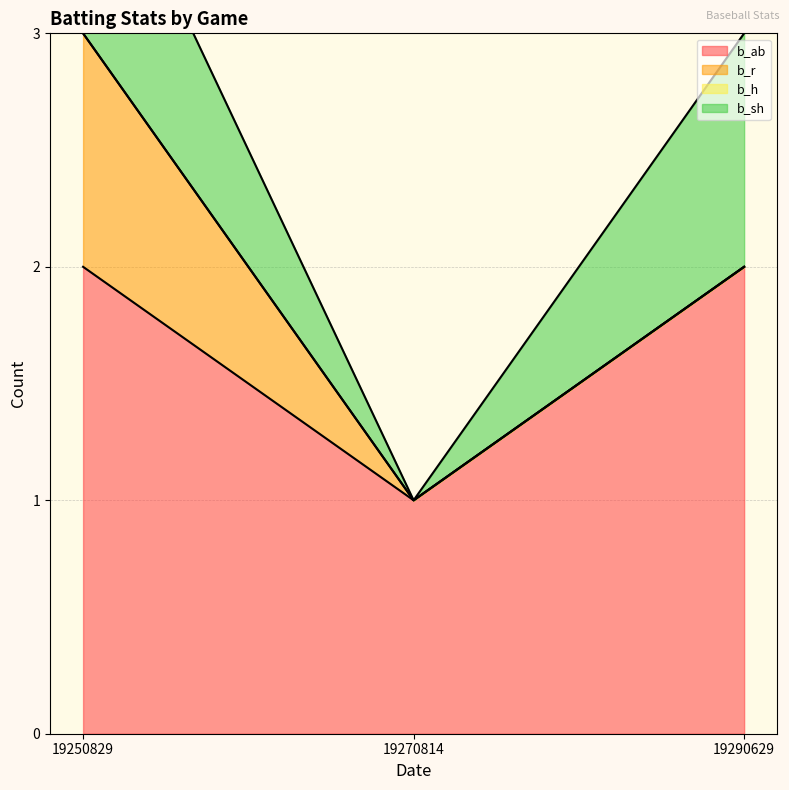

Which category has the lowest value across all series?

19270814